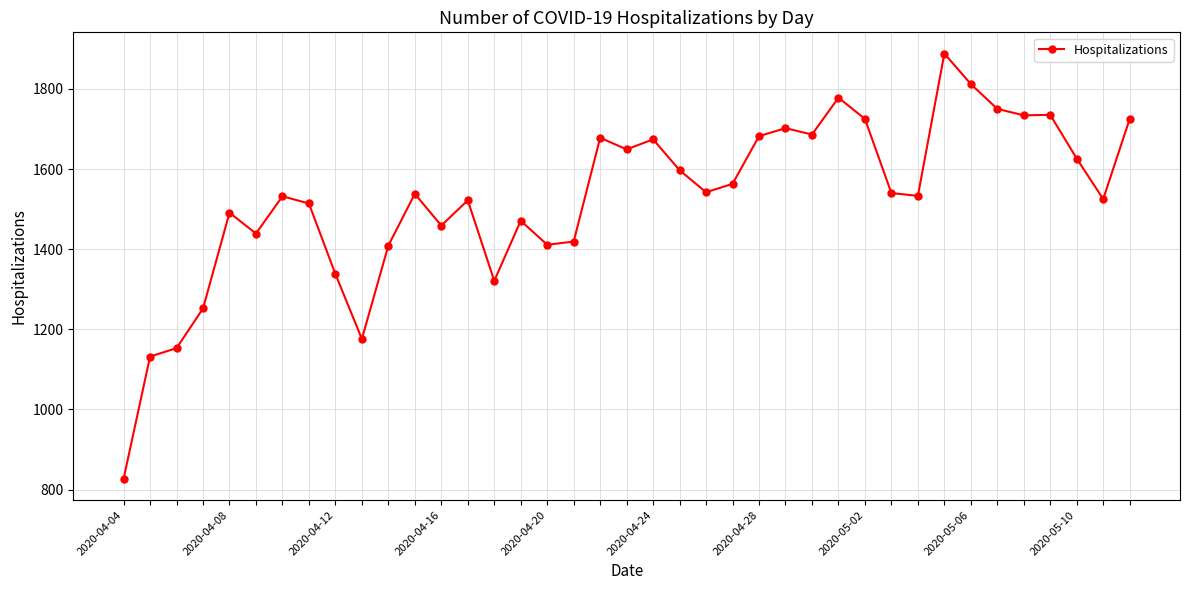

What is the average value?

1527